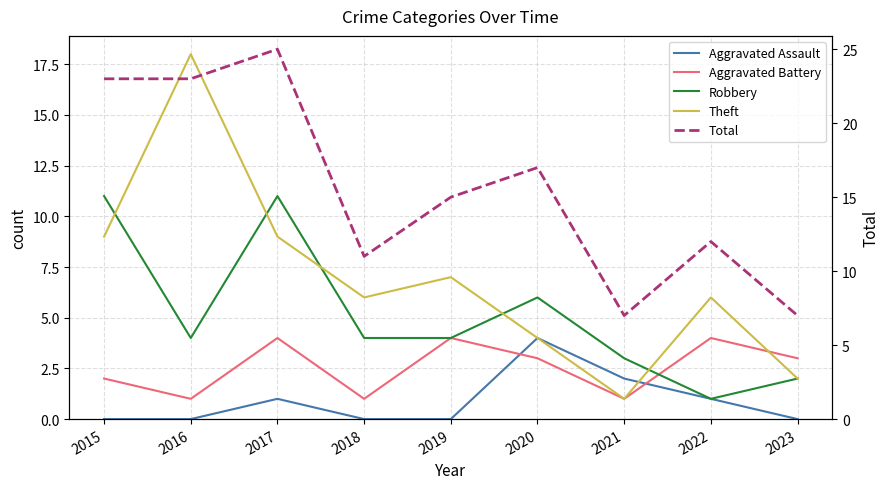

Reading left to right, transcribe all the data shown in this chart.

Aggravated Assault: 2015=0	2016=0	2017=1	2018=0	2019=0	2020=4	2021=2	2022=1	2023=0
Aggravated Battery: 2015=2	2016=1	2017=4	2018=1	2019=4	2020=3	2021=1	2022=4	2023=3
Robbery: 2015=11	2016=4	2017=11	2018=4	2019=4	2020=6	2021=3	2022=1	2023=2
Theft: 2015=9	2016=18	2017=9	2018=6	2019=7	2020=4	2021=1	2022=6	2023=2
Total: 2015=23	2016=23	2017=25	2018=11	2019=15	2020=17	2021=7	2022=12	2023=7